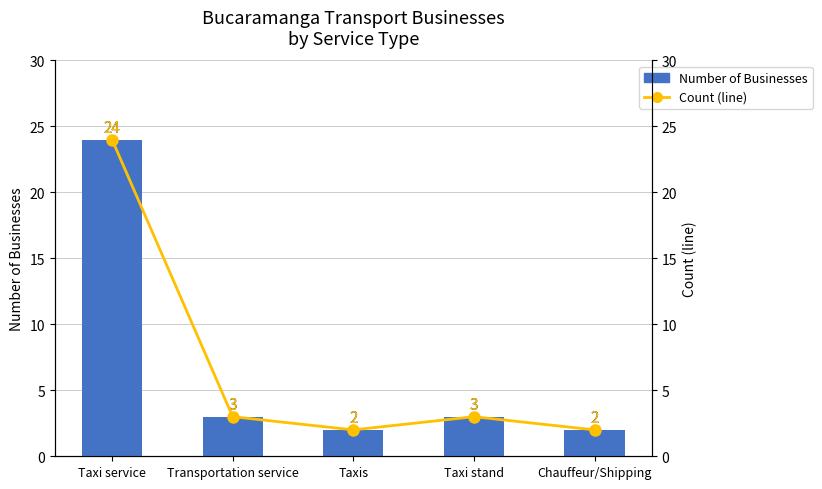

Between Taxi service and Transportation service, which is larger?

Taxi service